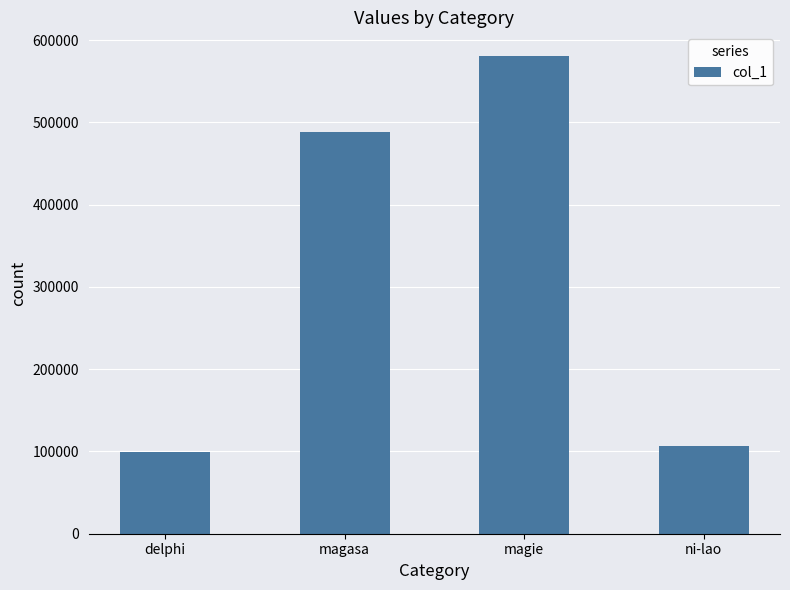

Which has a higher value, magie or magasa?

magie